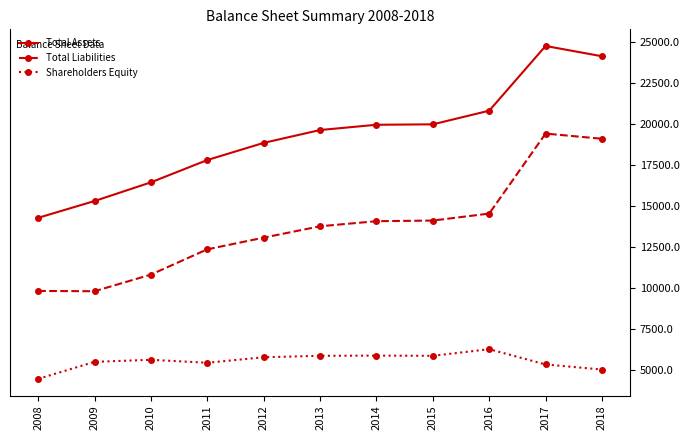

Is the value of Total Assets at 2018 greater than the value of Shareholders Equity at 2012?

Yes